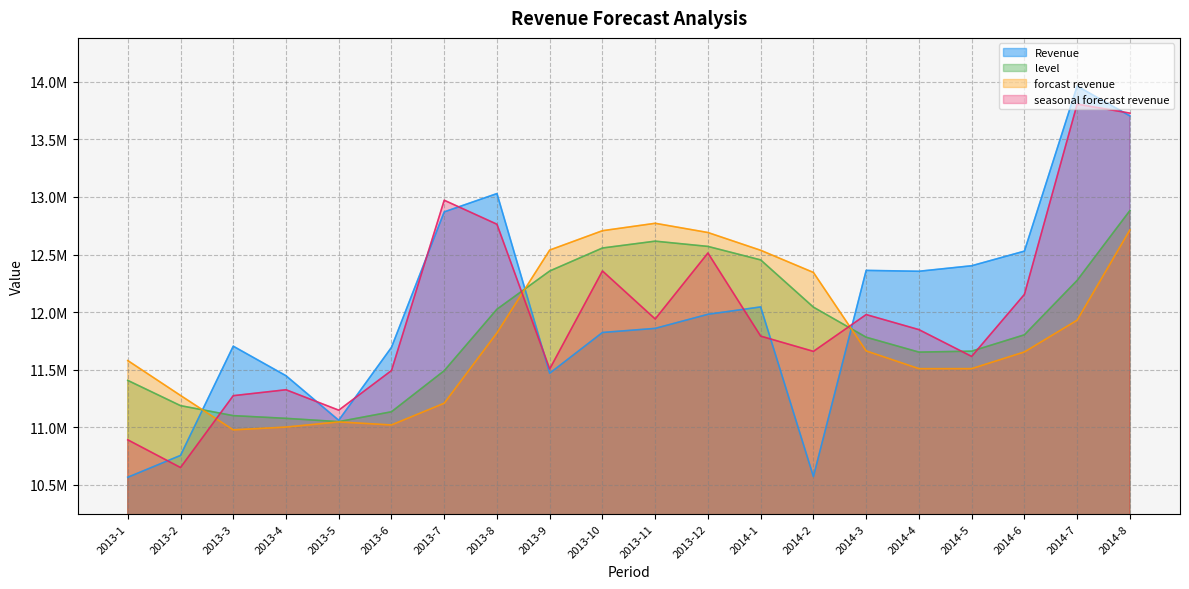

Is the value of Revenue at 2014-4 greater than the value of seasonal forecast revenue at 2014-2?

Yes